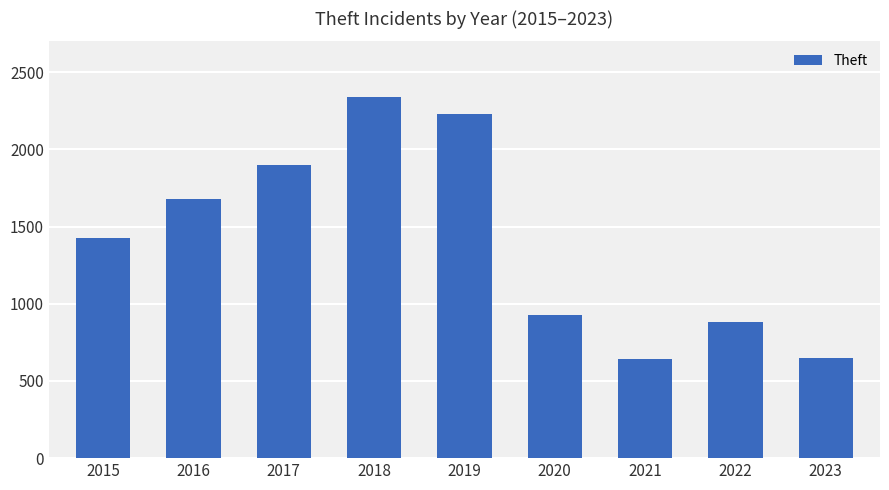

At which category does the chart reach its peak across all series?

2018